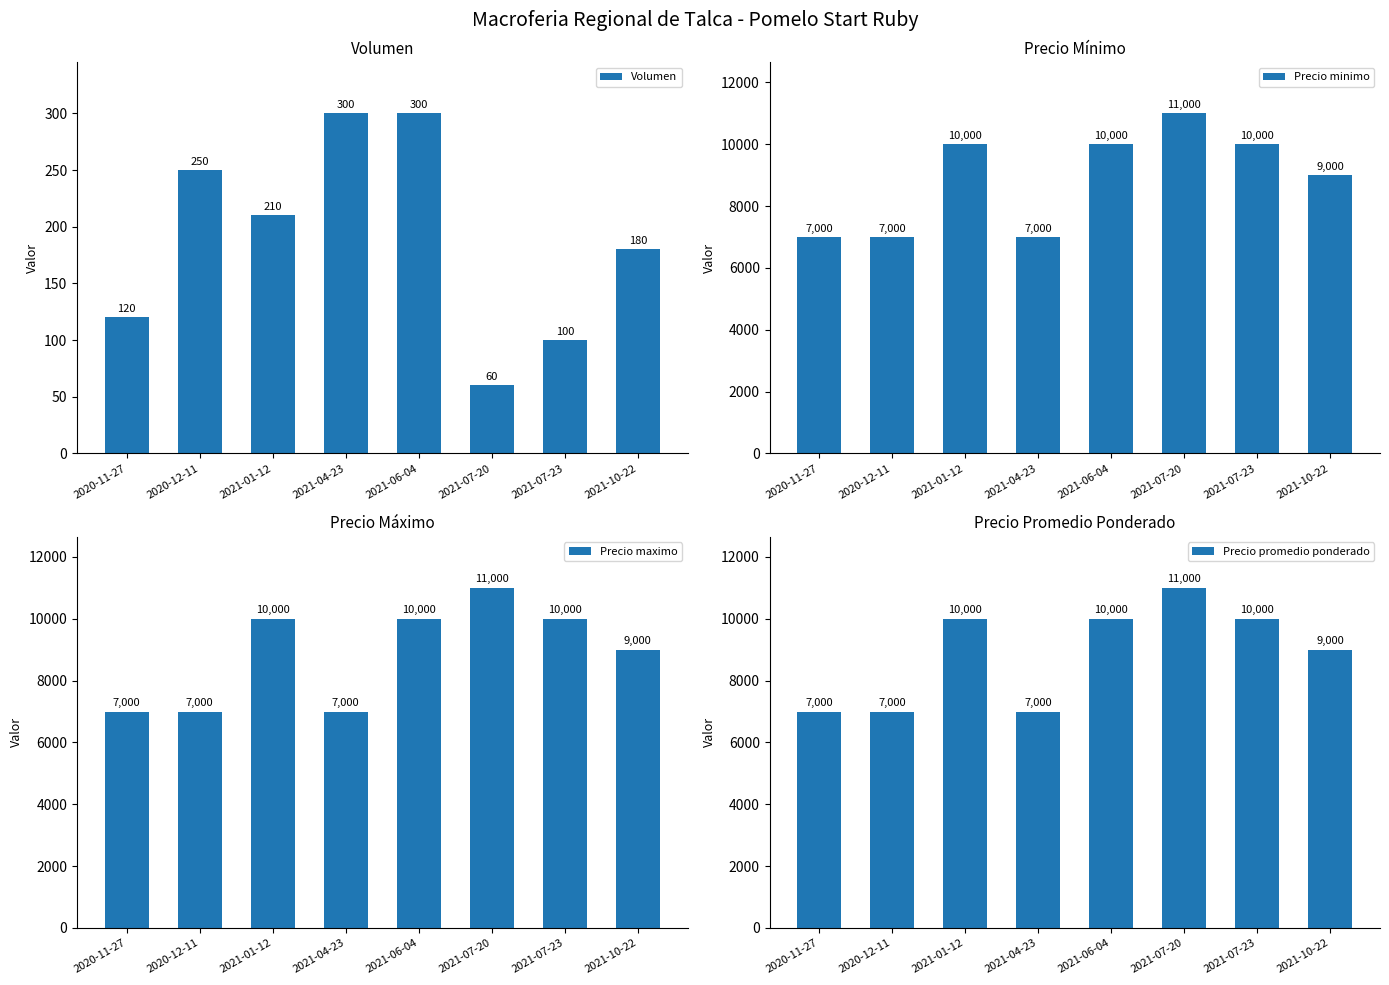

Reading left to right, what are all the values shown in this chart?

Volumen: 2020-11-27=120	2020-12-11=250	2021-01-12=210	2021-04-23=300	2021-06-04=300	2021-07-20=60	2021-07-23=100	2021-10-22=180
Precio minimo: 2020-11-27=7000	2020-12-11=7000	2021-01-12=10000	2021-04-23=7000	2021-06-04=10000	2021-07-20=11000	2021-07-23=10000	2021-10-22=9000
Precio maximo: 2020-11-27=7000	2020-12-11=7000	2021-01-12=10000	2021-04-23=7000	2021-06-04=10000	2021-07-20=11000	2021-07-23=10000	2021-10-22=9000
Precio promedio ponderado: 2020-11-27=7000	2020-12-11=7000	2021-01-12=10000	2021-04-23=7000	2021-06-04=10000	2021-07-20=11000	2021-07-23=10000	2021-10-22=9000